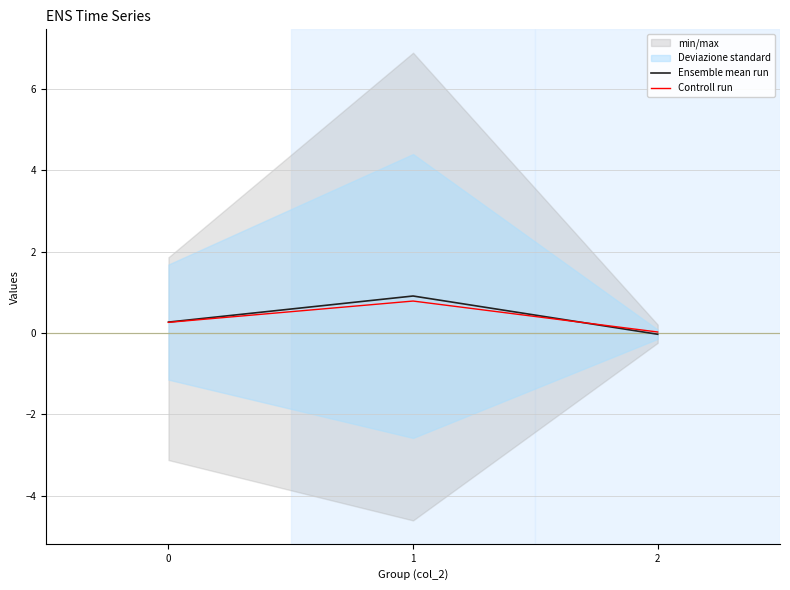

Reading right to left, extract all data points from this chart.

Ensemble mean run: -0.0	0.9	0.3
Controll run: 0.0	0.8	0.3